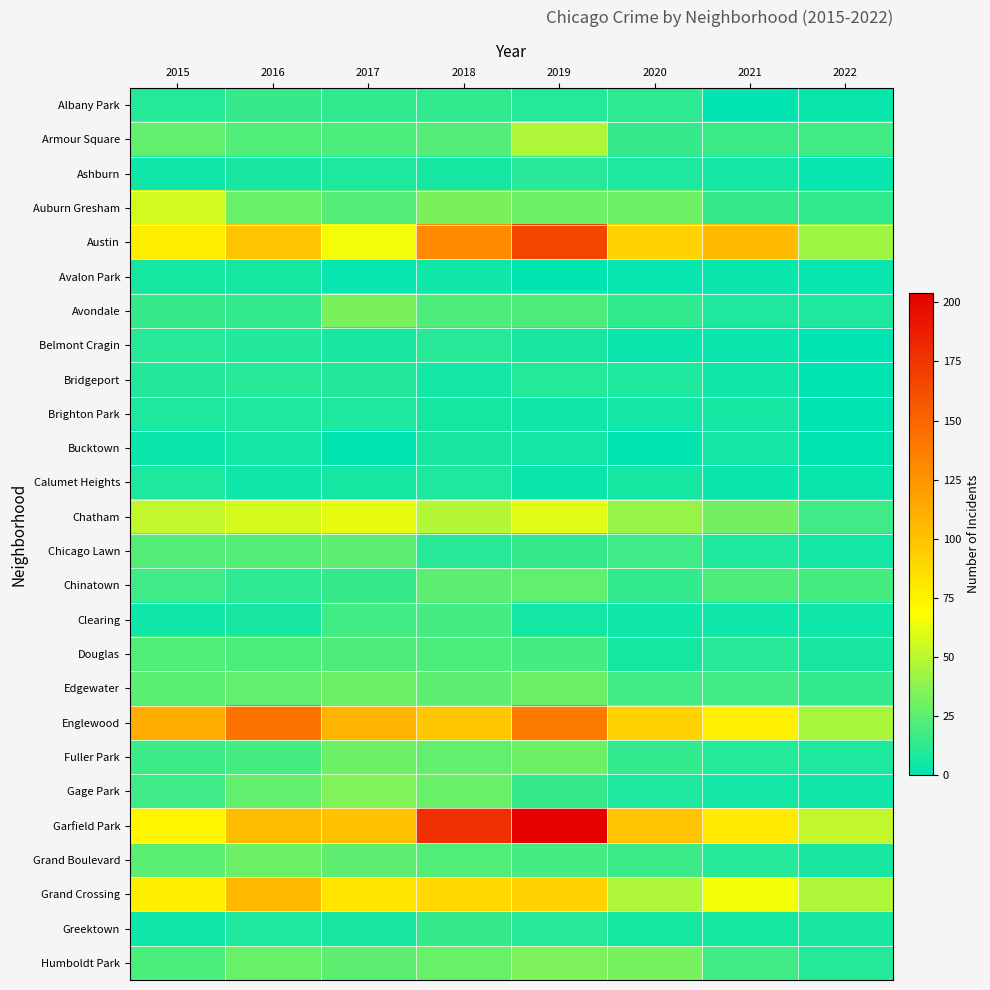

Reading right to left, extract all data points from this chart.

Albany Park: 2022=3	2021=1	2020=12	2019=10	2018=13	2017=13	2016=15	2015=10
Armour Square: 2022=18	2021=16	2020=15	2019=47	2018=23	2017=20	2016=22	2015=27
Ashburn: 2022=2	2021=5	2020=8	2019=11	2018=6	2017=8	2016=7	2015=4
Auburn Gresham: 2022=13	2021=15	2020=30	2019=29	2018=33	2017=23	2016=28	2015=56
Austin: 2022=43	2021=104	2020=92	2019=167	2018=130	2017=65	2016=99	2015=78
Avalon Park: 2022=2	2021=3	2020=2	2019=0	2018=4	2017=2	2016=6	2015=6
Avondale: 2022=8	2021=8	2020=13	2019=21	2018=21	2017=33	2016=14	2015=15
Belmont Cragin: 2022=0	2021=3	2020=3	2019=7	2018=11	2017=7	2016=9	2015=11
Bridgeport: 2022=1	2021=4	2020=8	2019=10	2018=5	2017=9	2016=11	2015=9
Brighton Park: 2022=0	2021=6	2020=5	2019=4	2018=6	2017=8	2016=8	2015=8
Bucktown: 2022=1	2021=5	2020=1	2019=5	2018=7	2017=1	2016=5	2015=3
Calumet Heights: 2022=3	2021=3	2020=6	2019=3	2018=8	2017=6	2016=4	2015=8
Chatham: 2022=17	2021=31	2020=40	2019=60	2018=48	2017=62	2016=57	2015=51
Chicago Lawn: 2022=5	2021=8	2020=17	2019=15	2018=11	2017=25	2016=23	2015=23
Chinatown: 2022=19	2021=21	2020=14	2019=26	2018=25	2017=15	2016=12	2015=17
Clearing: 2022=4	2021=4	2020=4	2019=5	2018=19	2017=18	2016=7	2015=4
Douglas: 2022=7	2021=11	2020=6	2019=19	2018=20	2017=21	2016=20	2015=22
Edgewater: 2022=14	2021=18	2020=18	2019=29	2018=25	2017=30	2016=27	2015=24
Englewood: 2022=45	2021=76	2020=92	2019=138	2018=98	2017=107	2016=142	2015=111
Fuller Park: 2022=8	2021=10	2020=14	2019=29	2018=27	2017=29	2016=19	2015=16
Gage Park: 2022=4	2021=5	2020=8	2019=15	2018=28	2017=35	2016=27	2015=17
Garfield Park: 2022=51	2021=79	2020=100	2019=204	2018=178	2017=101	2016=103	2015=73
Grand Boulevard: 2022=7	2021=10	2020=16	2019=19	2018=22	2017=25	2016=29	2015=24
Grand Crossing: 2022=47	2021=66	2020=47	2019=91	2018=88	2017=82	2016=106	2015=77
Greektown: 2022=7	2021=6	2020=6	2019=11	2018=15	2017=7	2016=8	2015=4
Humboldt Park: 2022=10	2021=18	2020=32	2019=34	2018=28	2017=25	2016=28	2015=20